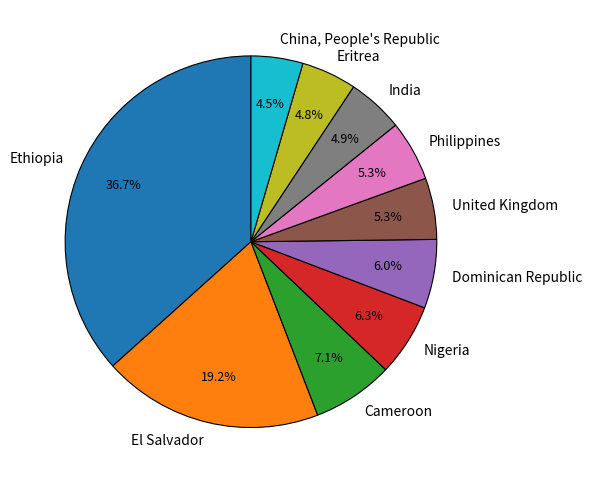

Is there a majority slice in this chart?

No